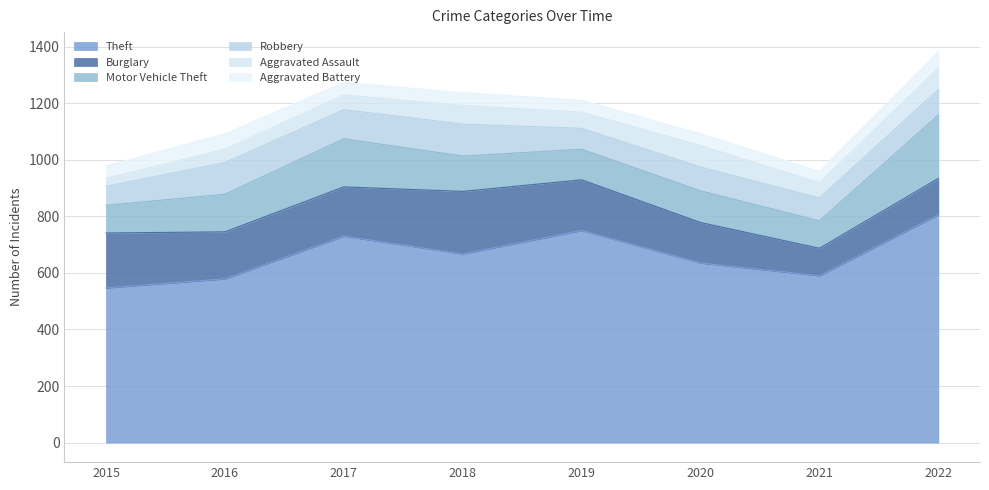

What is the difference between the Burglary values at 2015 and 2016?

28